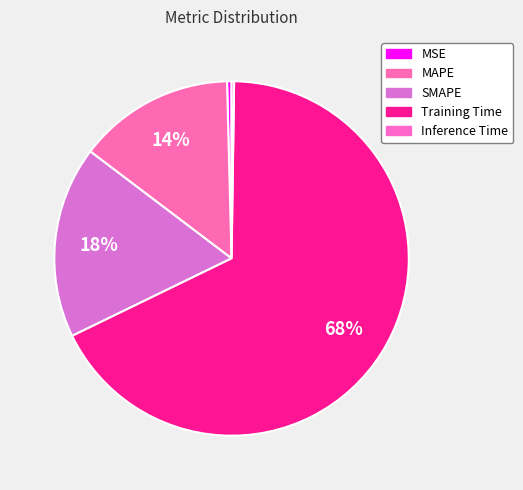

Which has a higher value, Training Time or MSE?

Training Time